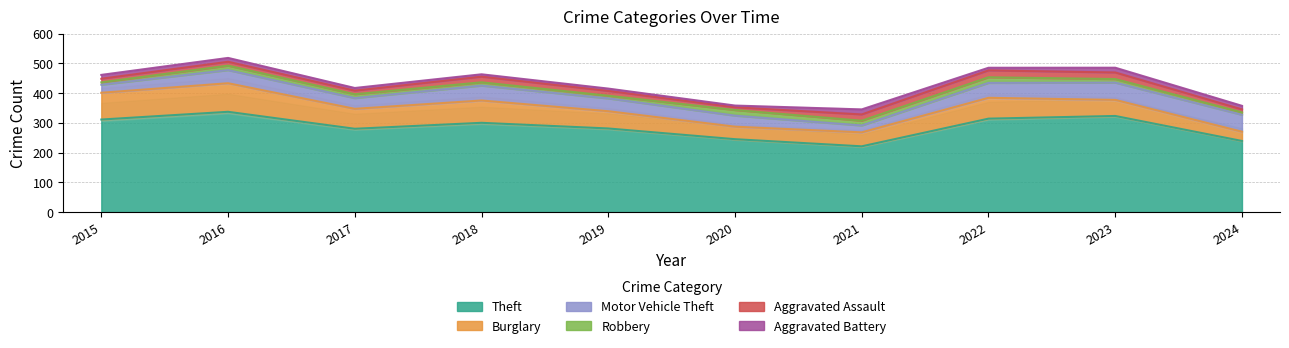

Where is the first local minimum for Theft?

2017